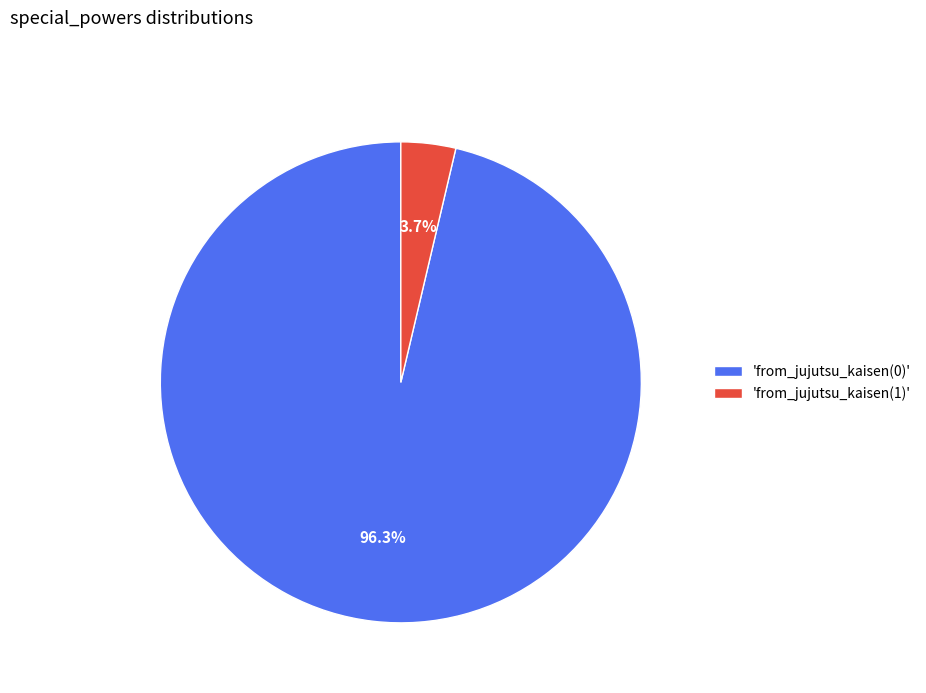

Combined, what portion of the pie is 'from_jujutsu_kaisen(1)' and 'from_jujutsu_kaisen(0)'?

100.0%